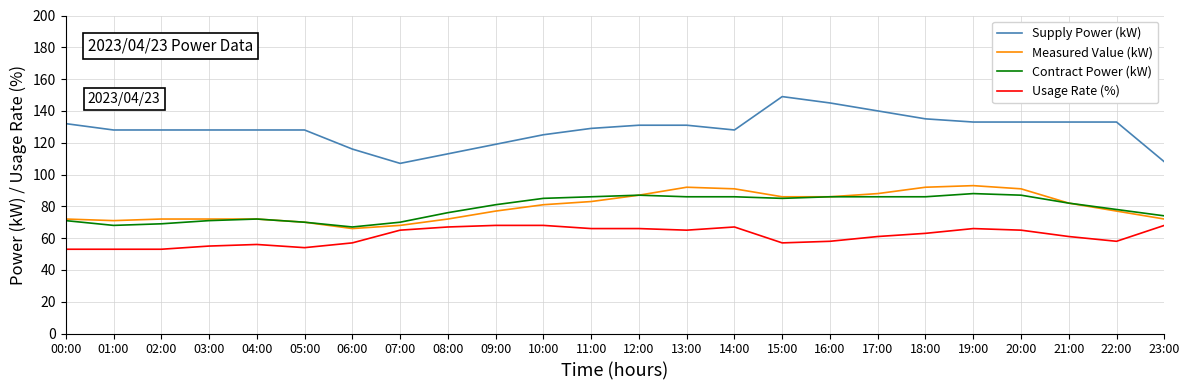

List the series in order of their peak value, lowest first.

Usage Rate (%), Contract Power (kW), Measured Value (kW), Supply Power (kW)